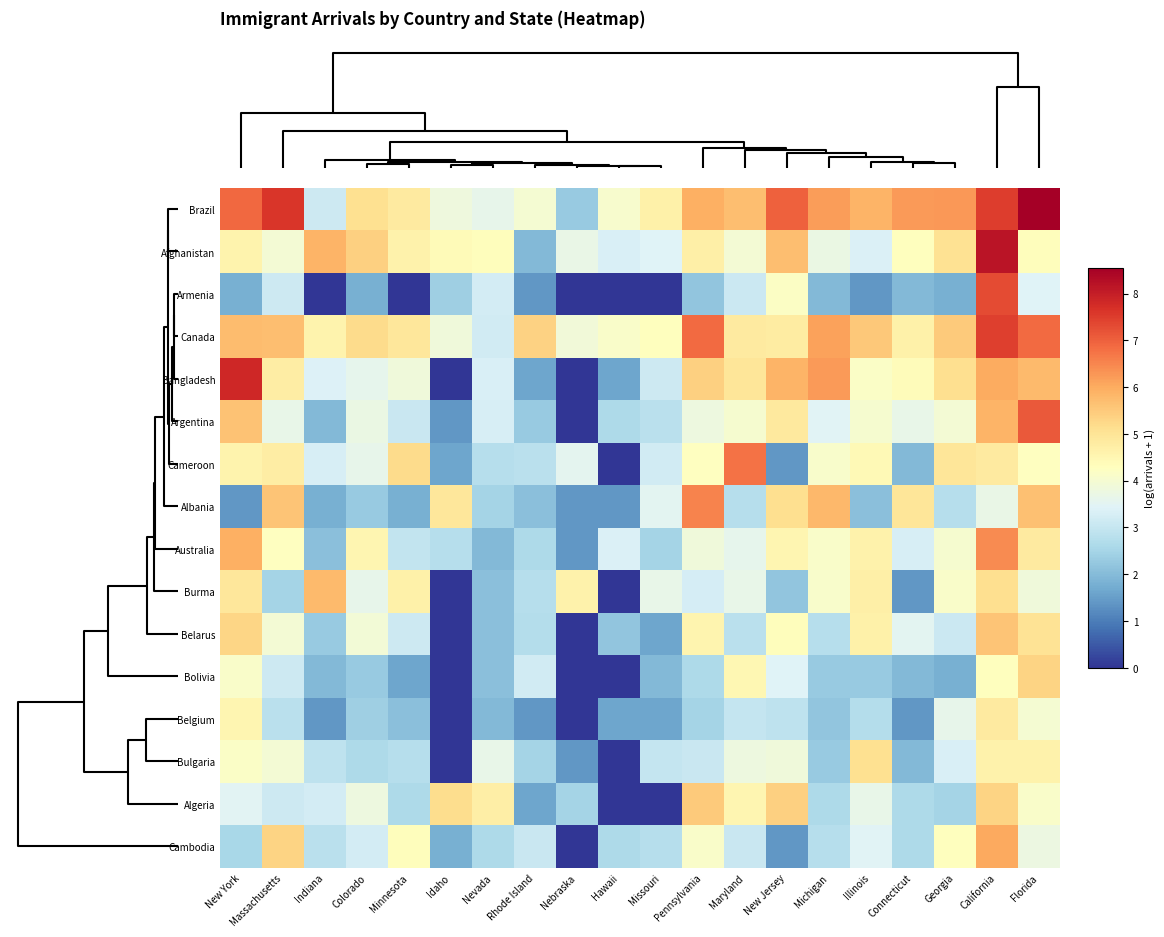

How many distinct data groups are displayed?

16